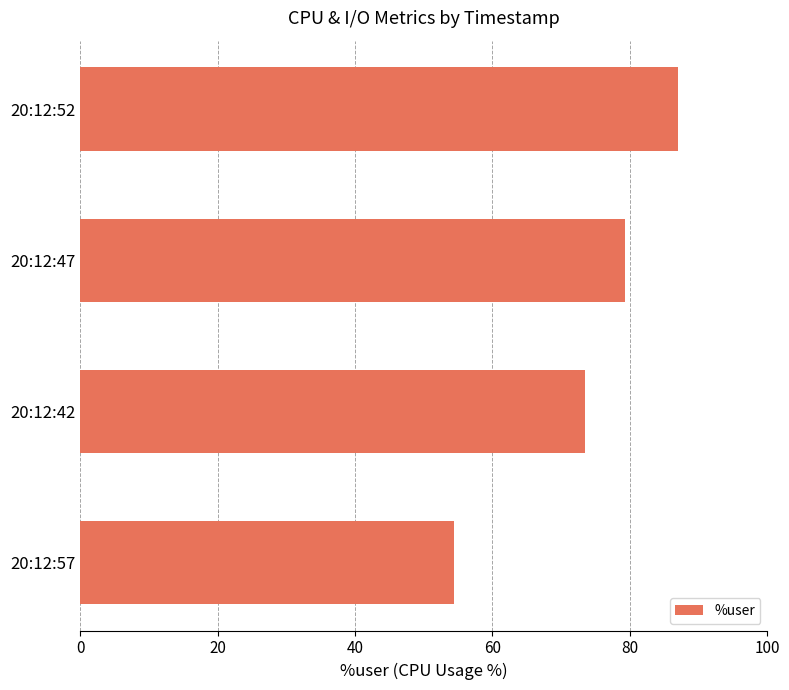

Count the number of data series in this chart.

1